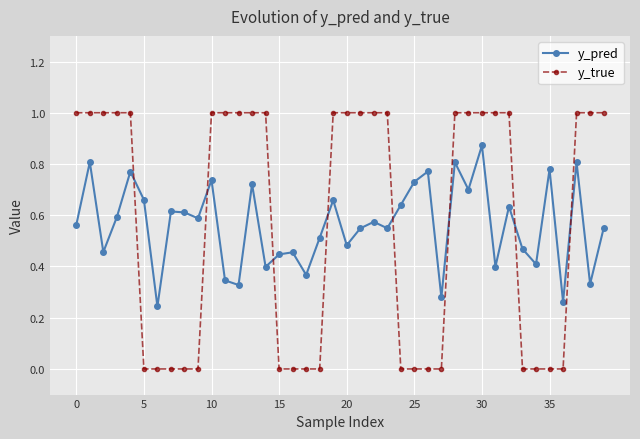

Which series has the widest spread of values?

y_true